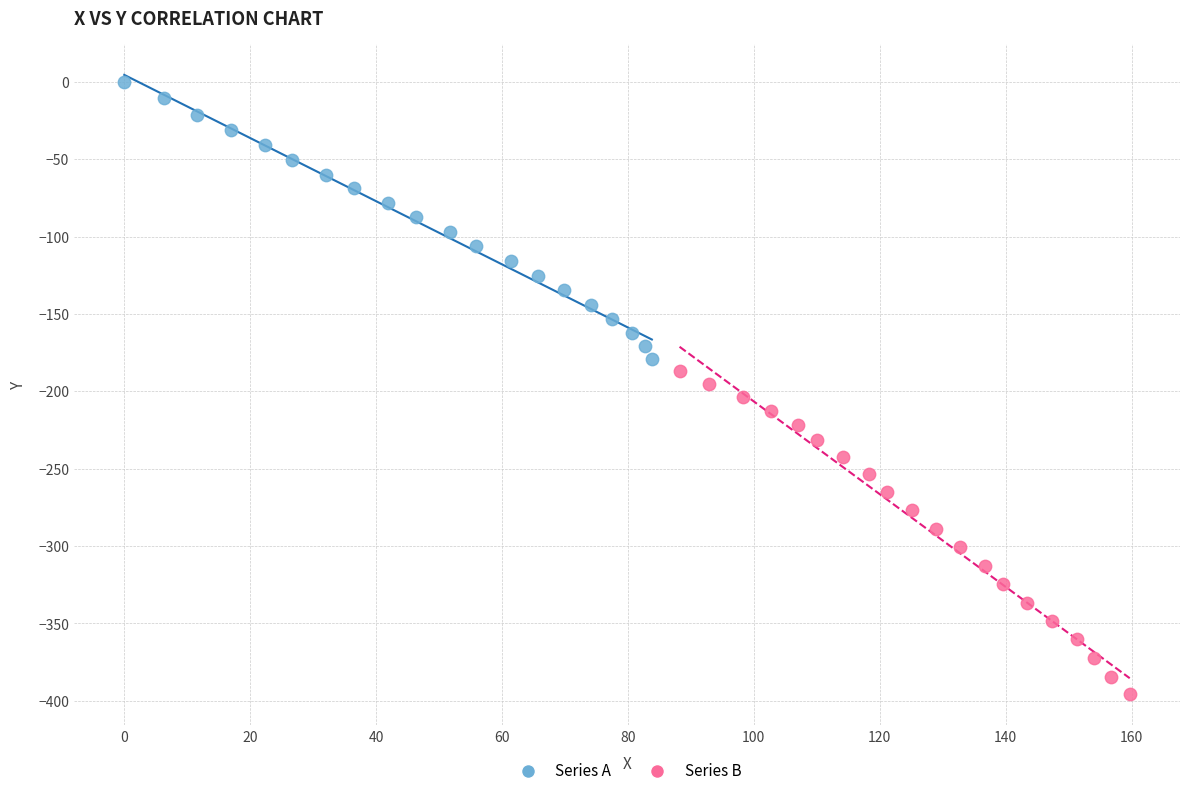

Which series has the largest Y range (max minus min)?

Series B